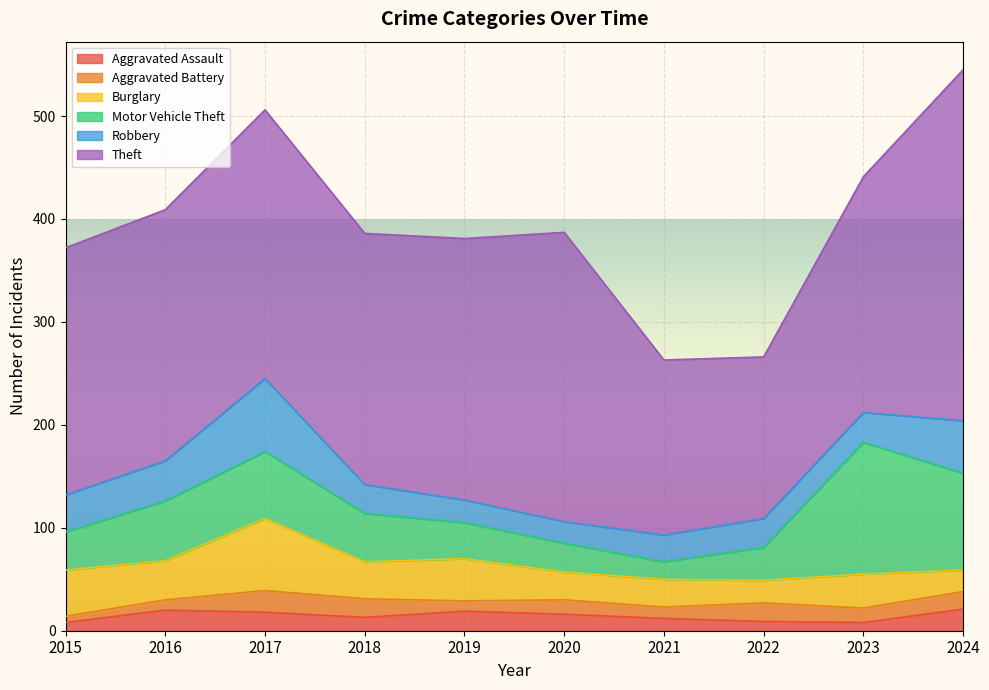

What is the value of the Motor Vehicle Theft point at the 1st from the left?

37